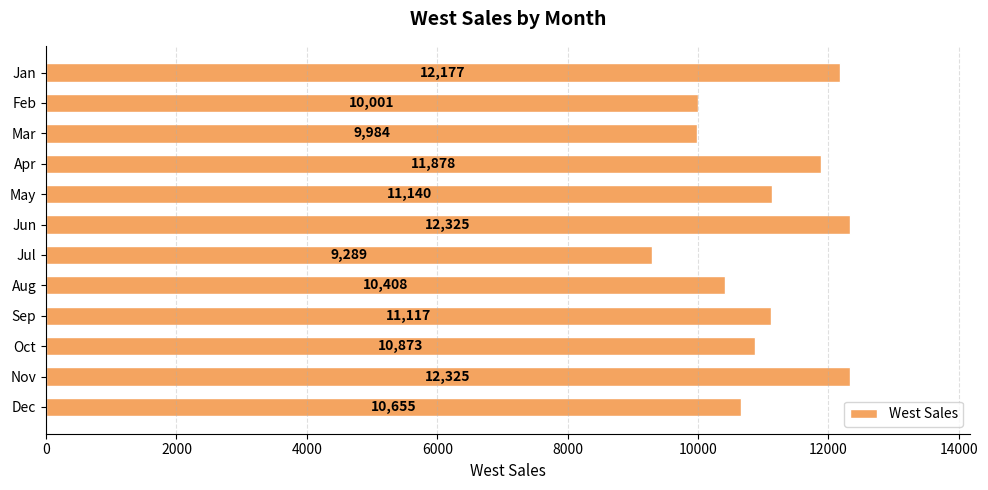

Is it true that the value at Oct is 10873?

True